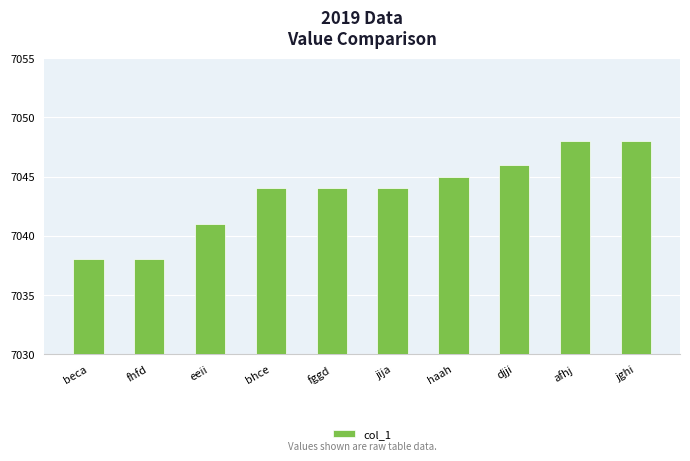

What is the value of the 1st bar from the left?

7038